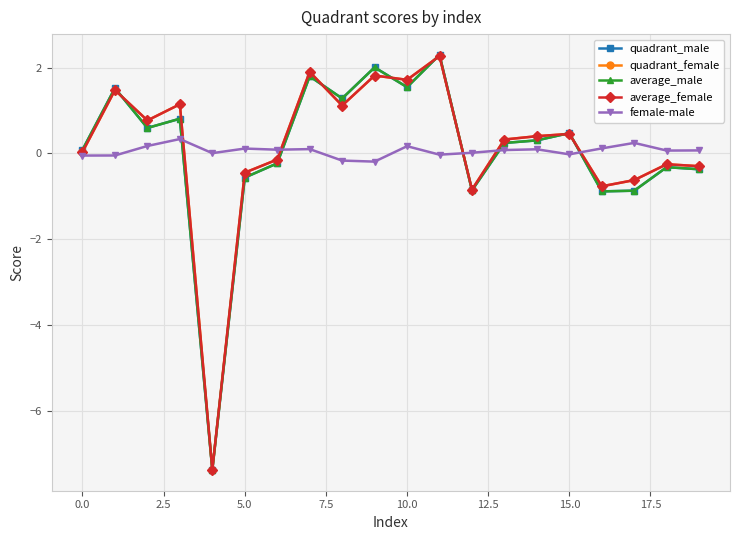

True or false: average_female has more than 0 interior local peaks.

True